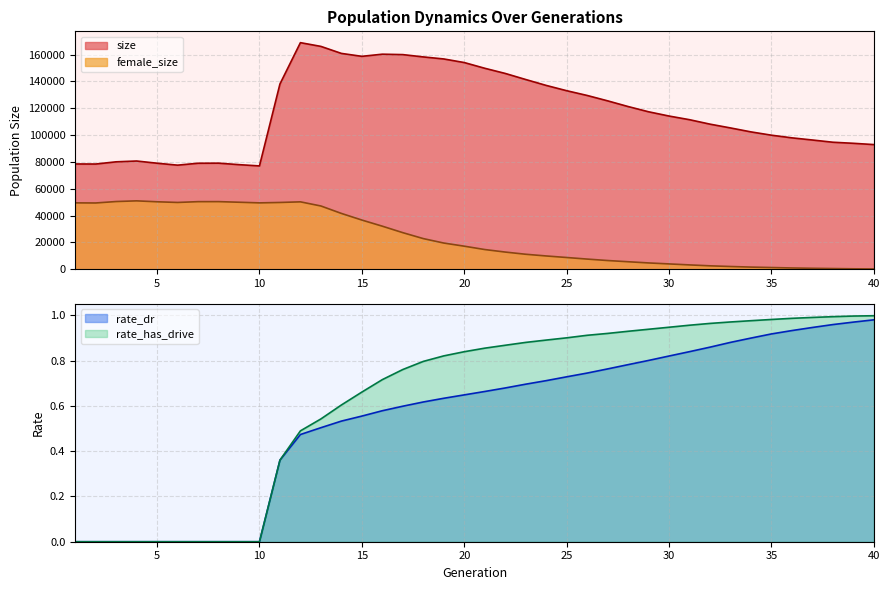

What is the minimum value for female_size?

163